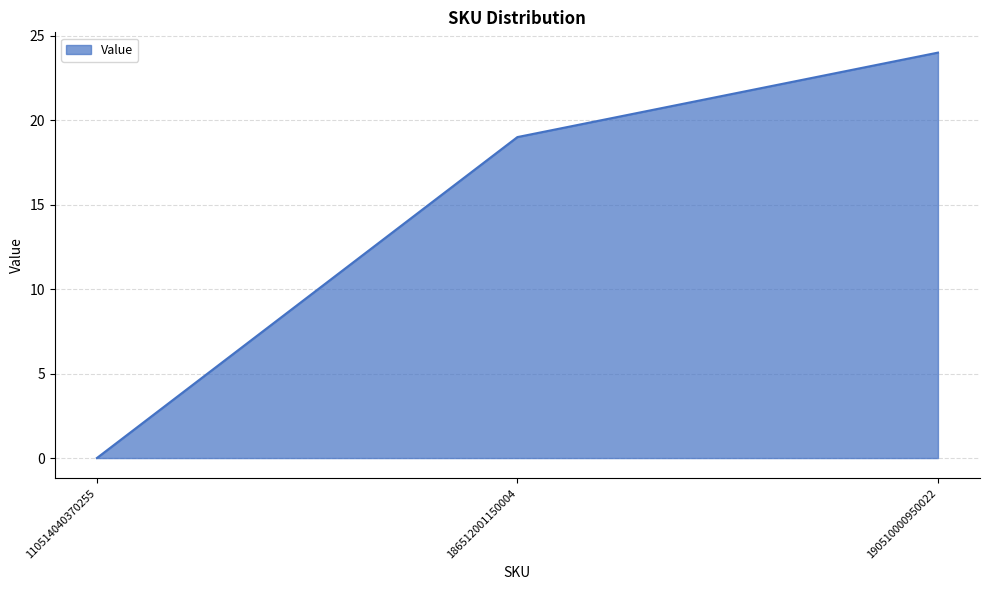

What is the maximum value shown in the chart?

24